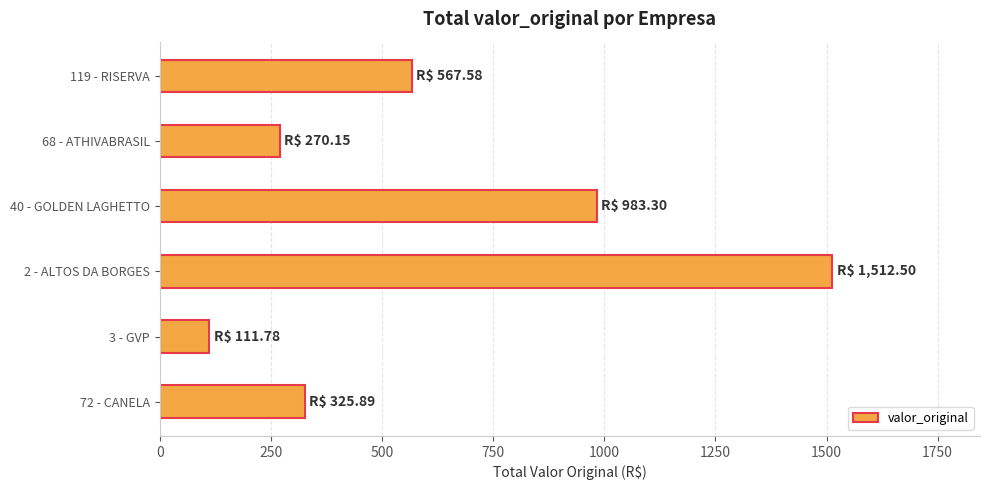

Count the number of data series in this chart.

1